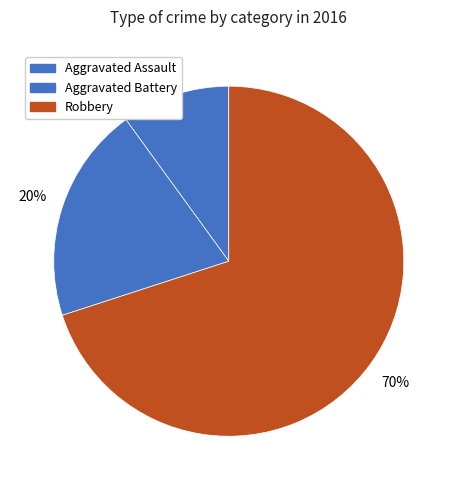

Which category accounts for the majority?

Robbery